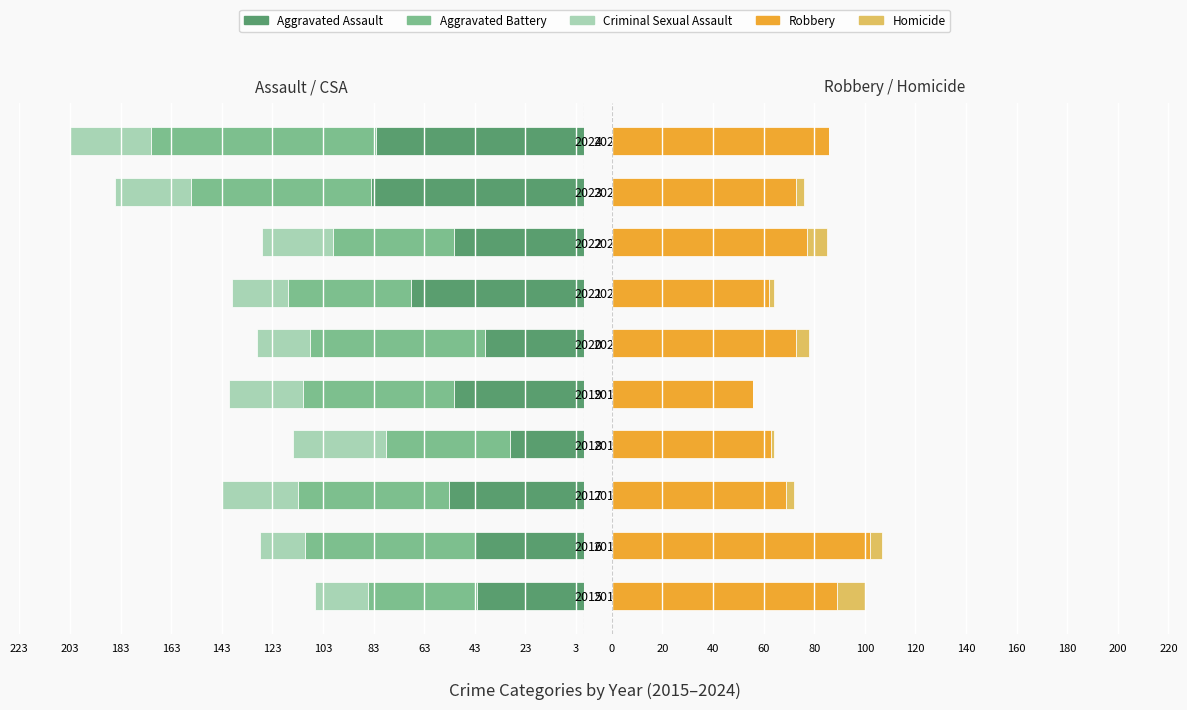

At how many categories does at least one series exceed 82?

3